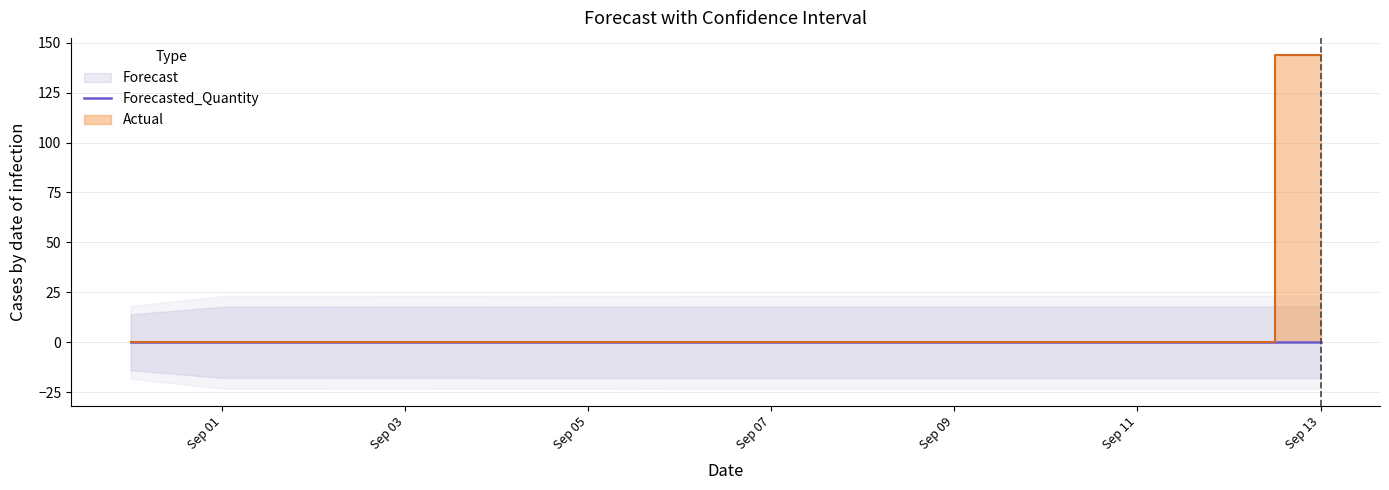

Which has a higher value, 2011-09-01 or 2011-09-11?

2011-09-11